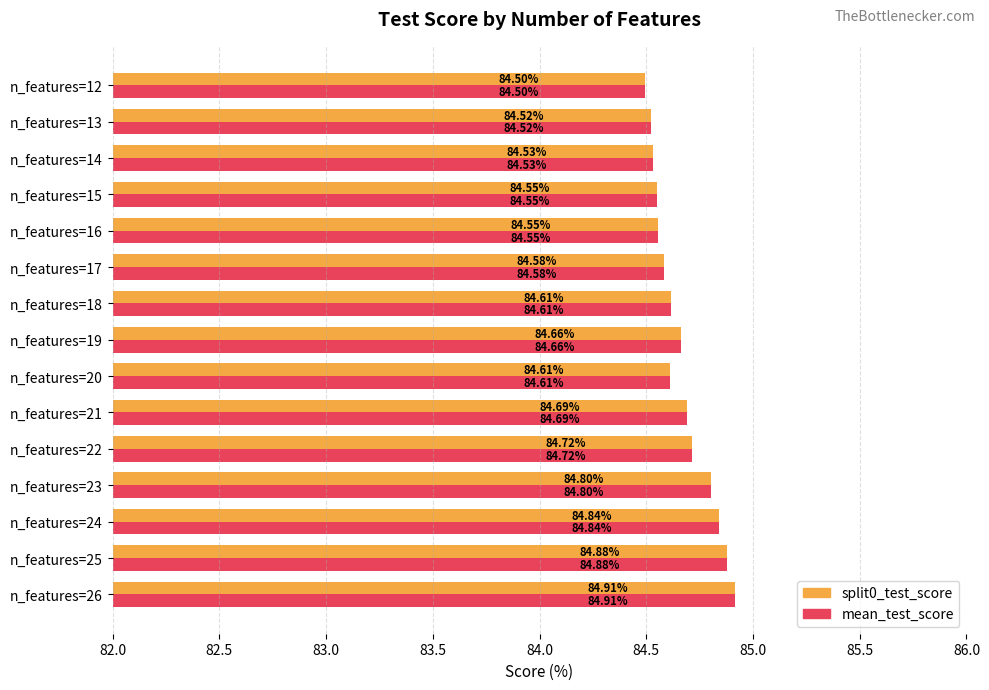

Is the value of split0_test_score at n_features=20 greater than the value of mean_test_score at n_features=25?

No